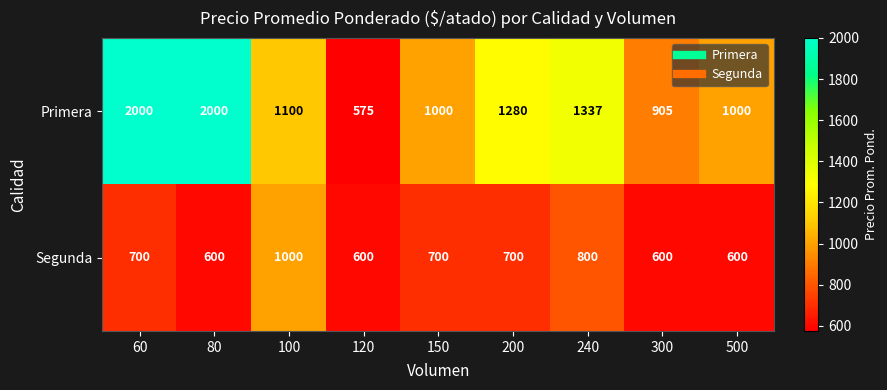

What is the smallest value displayed?

575